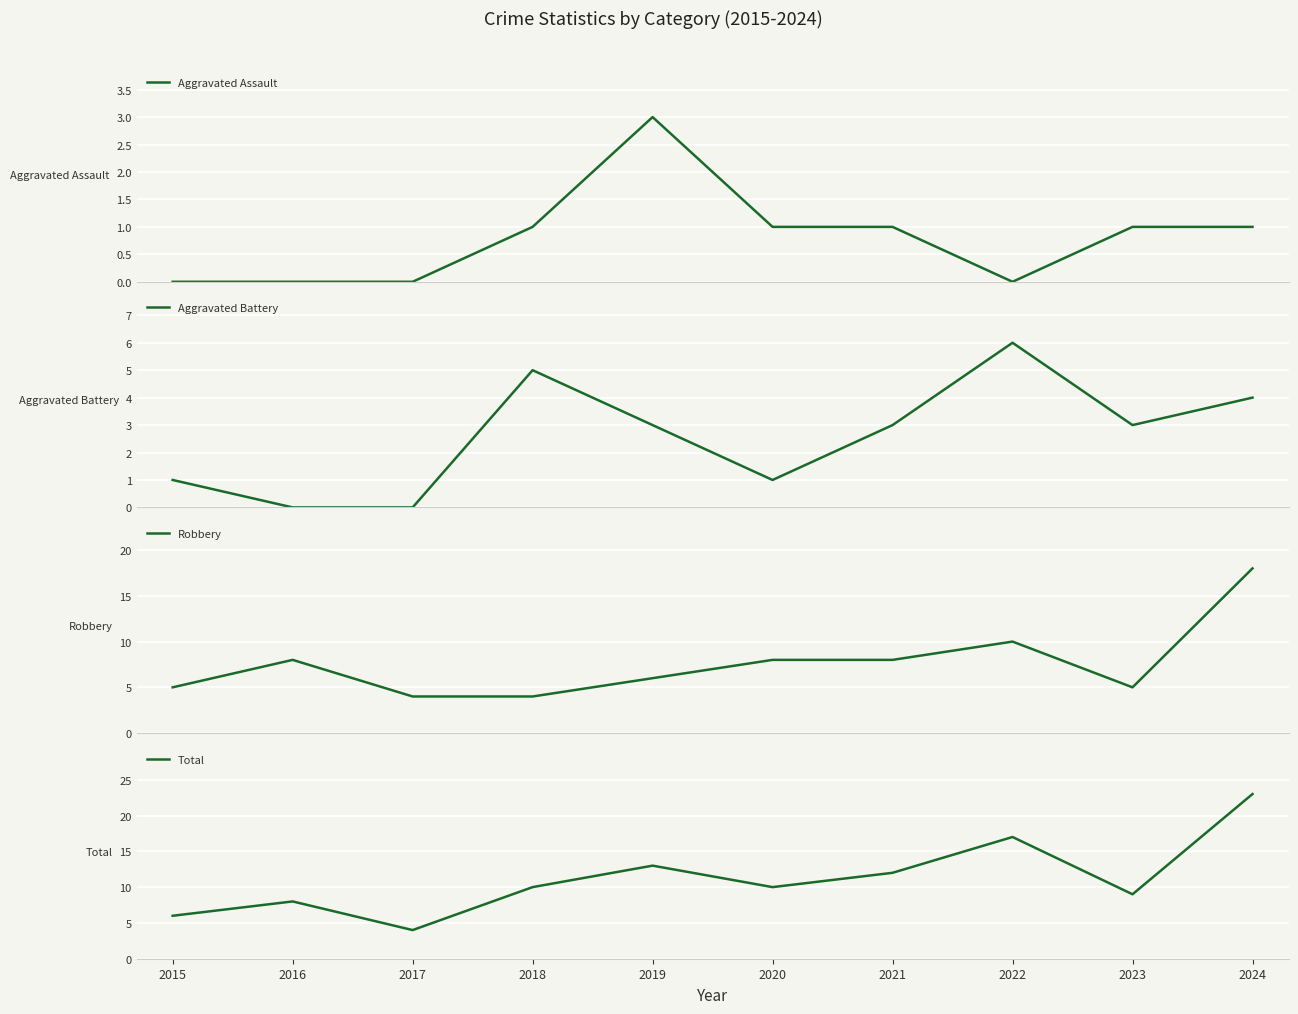

In Robbery, how many points are lower than both neighbors (excluding endpoints)?

1